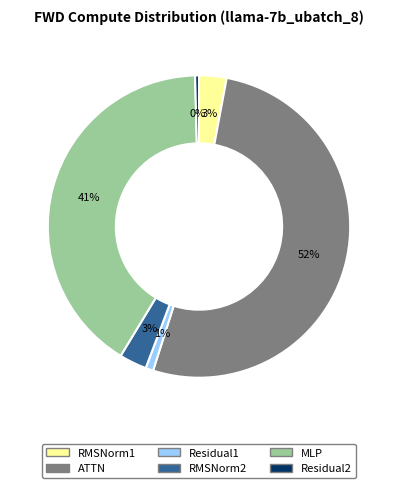

Which category has the biggest portion of the pie?

ATTN